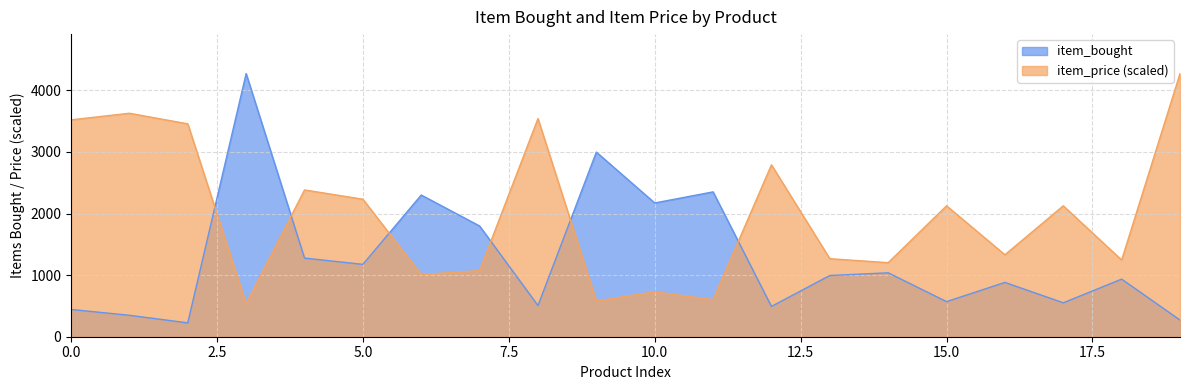

At how many categories does at least one series exceed 2583?

8